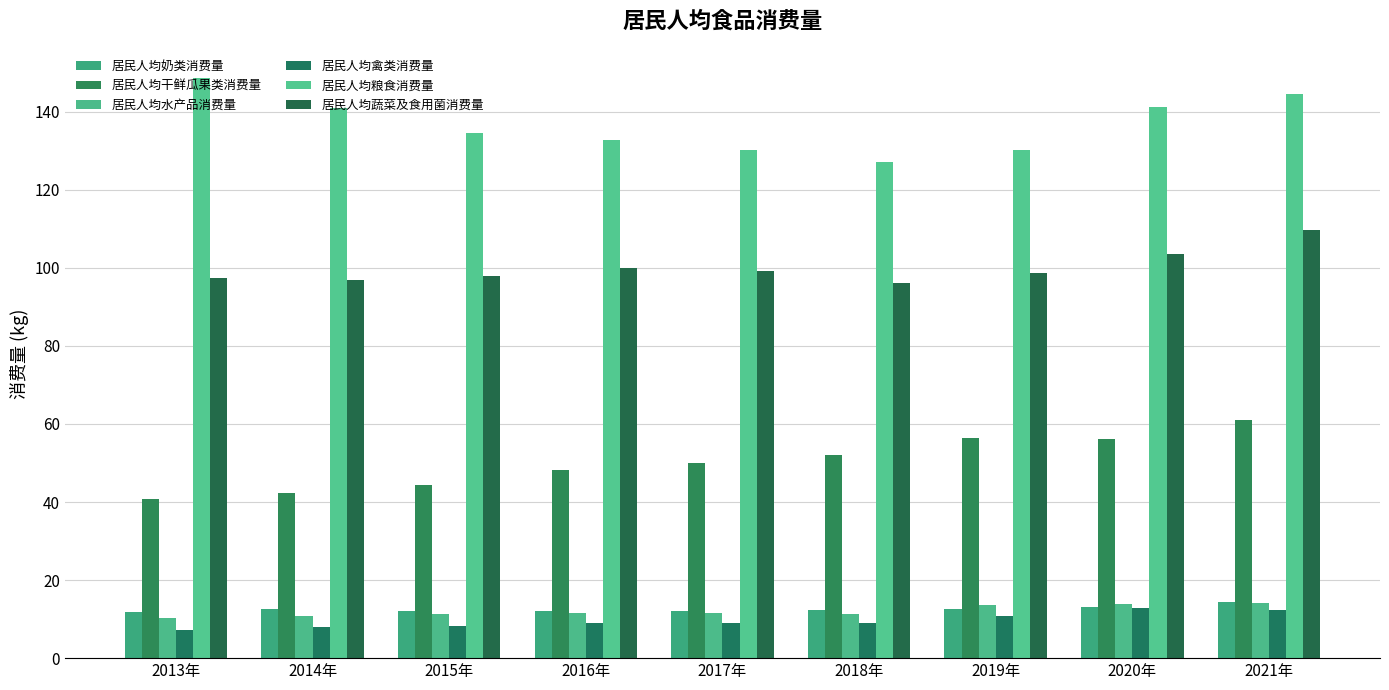

Which has a higher value, 2019年 or 2016年?

2019年